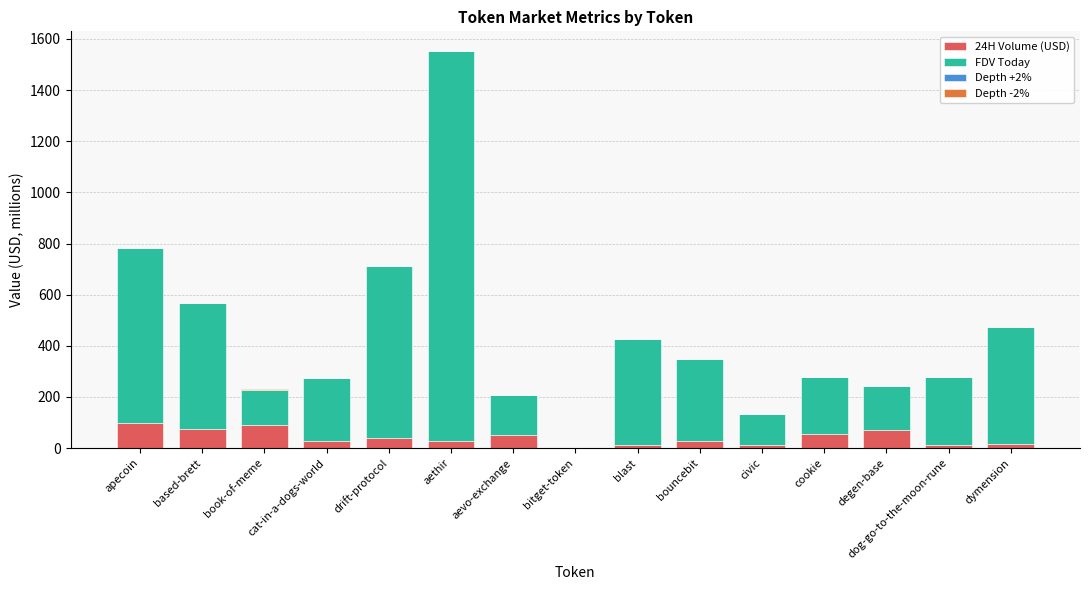

At which category is the sum across all series the highest?

aethir